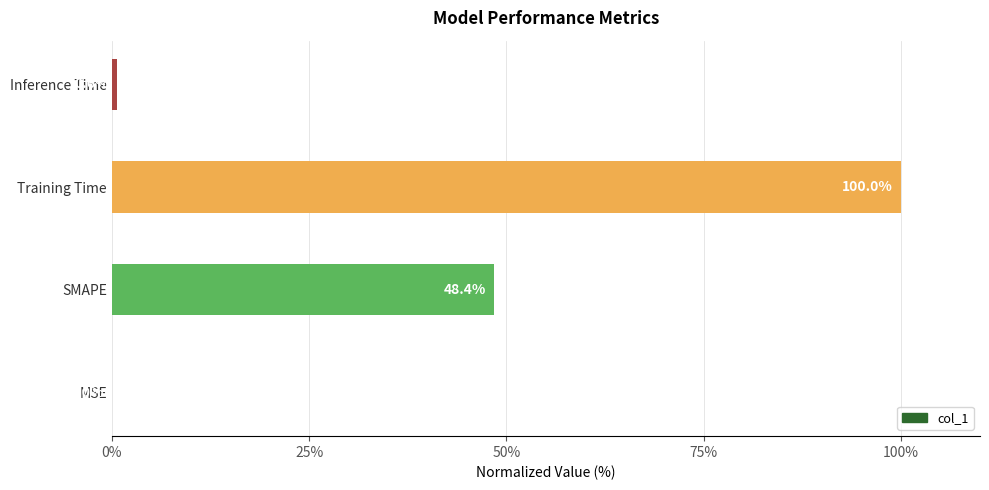

The chart shows a value of 0.0 at MSE. True or false?

True